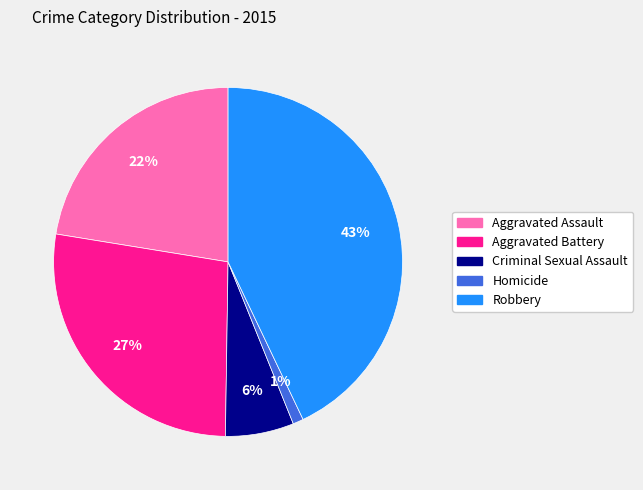

True or false: Aggravated Assault accounts for 30% of the total.

False